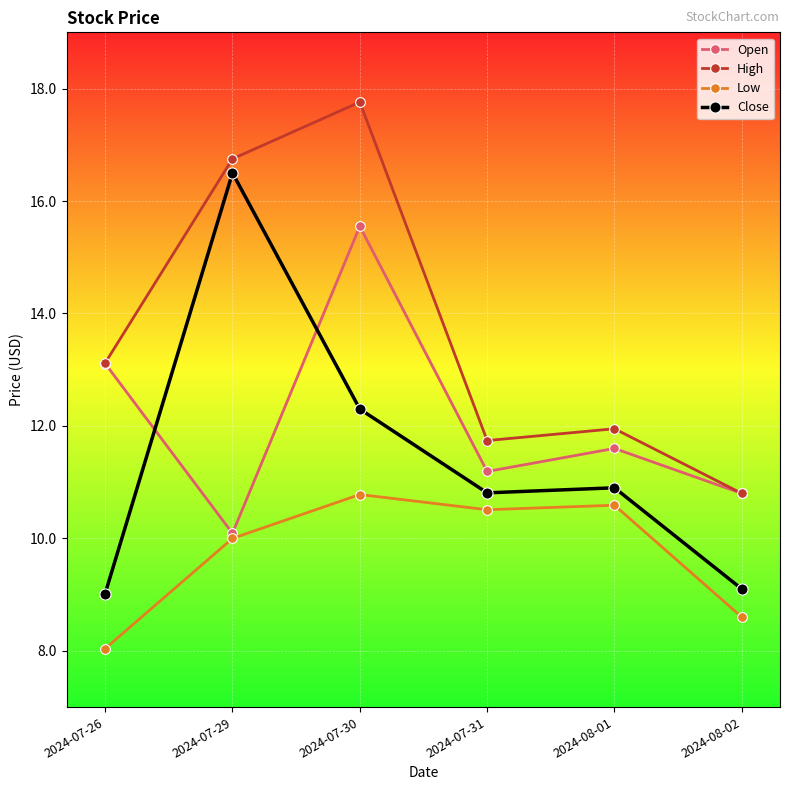

What is the total value across all series at 2024-07-30?

56.4